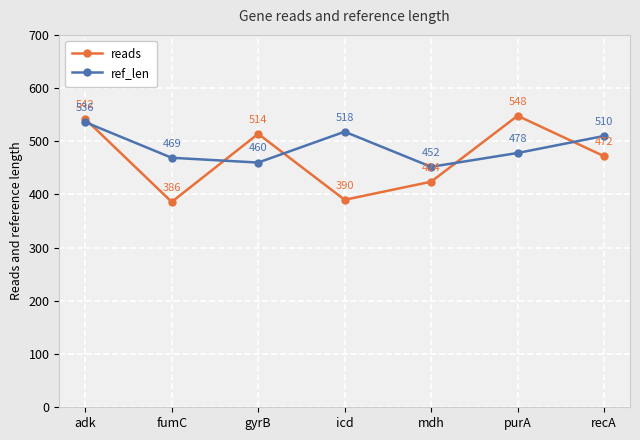

Reading right to left, what are all the values shown in this chart?

reads: 472	548	424	390	514	386	542
ref_len: 510	478	452	518	460	469	536